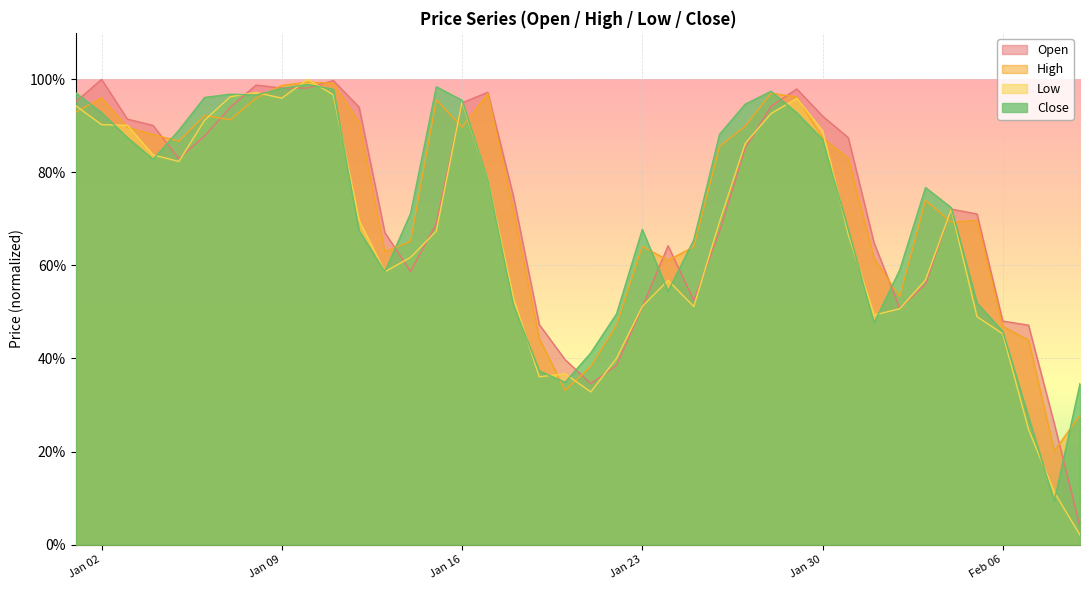

What is the label of the 7th point from the left?

2023-01-07